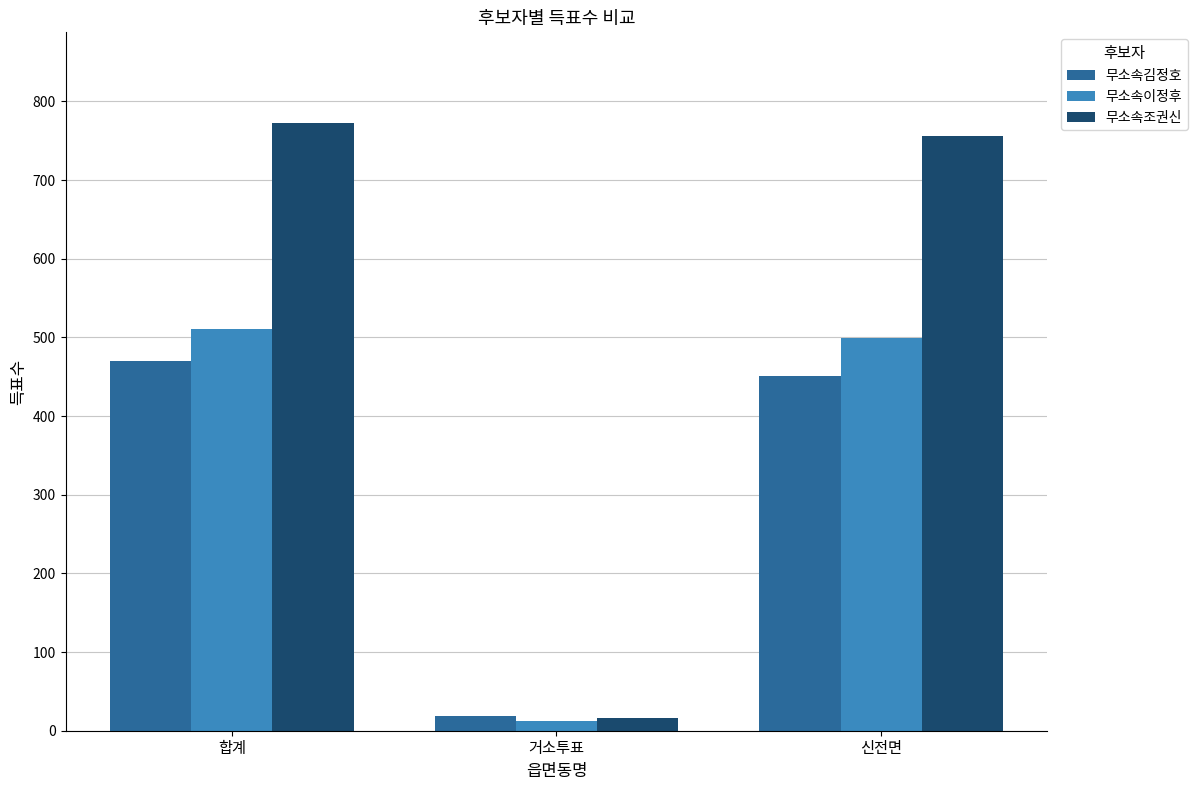

Count the number of data series in this chart.

3